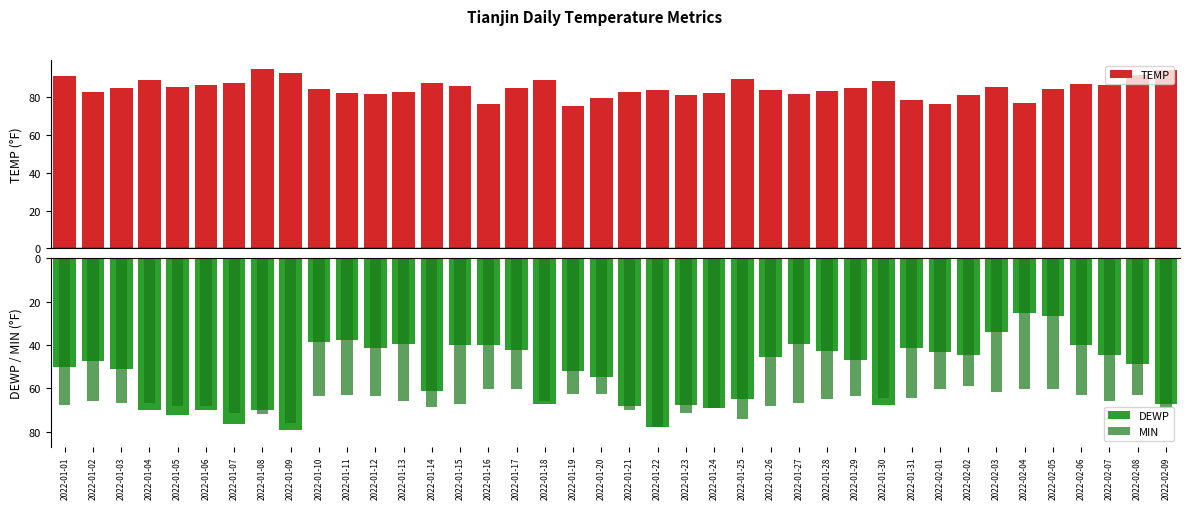

What is the label of the 23rd bar from the left?

2022-01-23